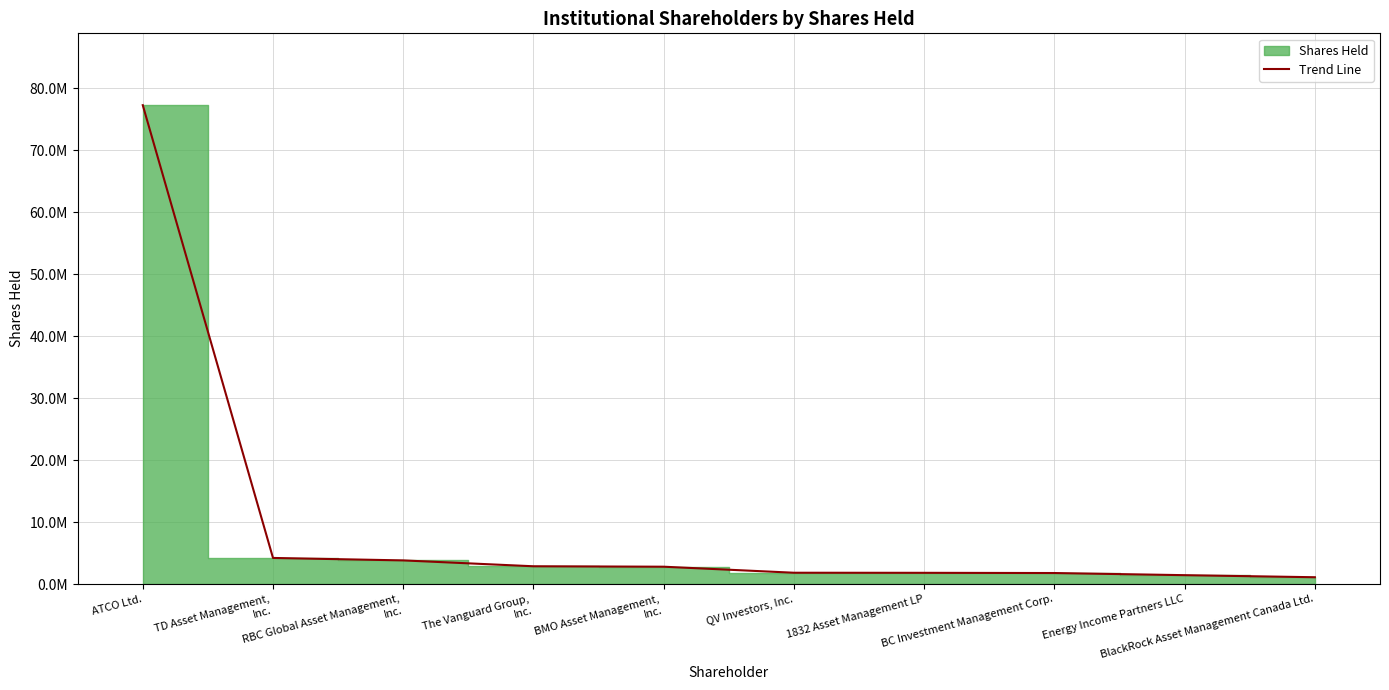

Reading right to left, extract all data points from this chart.

BlackRock Asset Management Canada Ltd.=1110131	Energy Income Partners LLC=1444410	BC Investment Management Corp.=1789324	1832 Asset Management LP=1823232	QV Investors, Inc.=1836460	BMO Asset Management,
Inc.=2808685	The Vanguard Group,
Inc.=2879053	RBC Global Asset Management,
Inc.=3825997	TD Asset Management,
Inc.=4222929	ATCO Ltd.=77258982